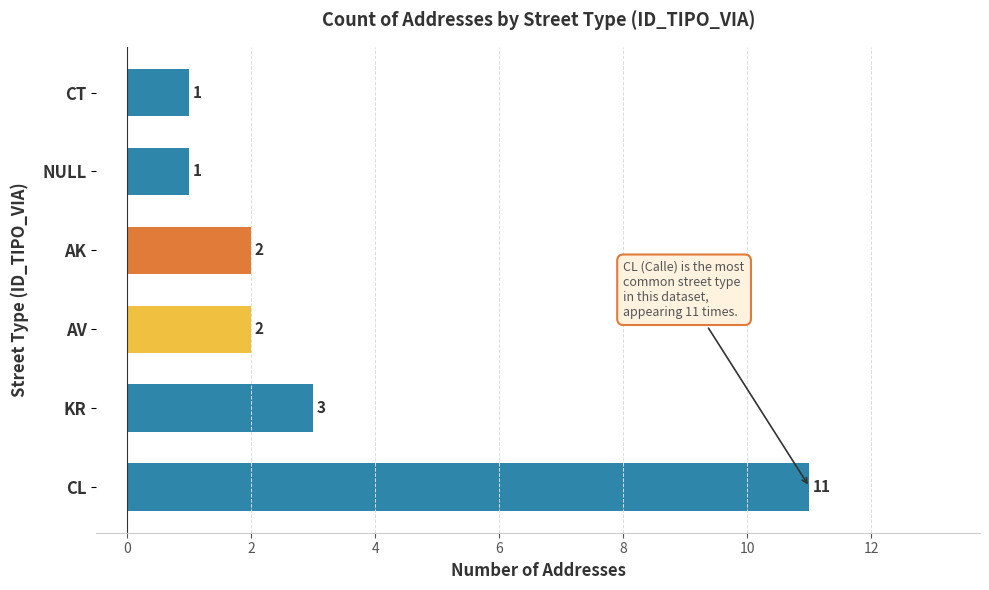

Does the chart contain any negative values?

No